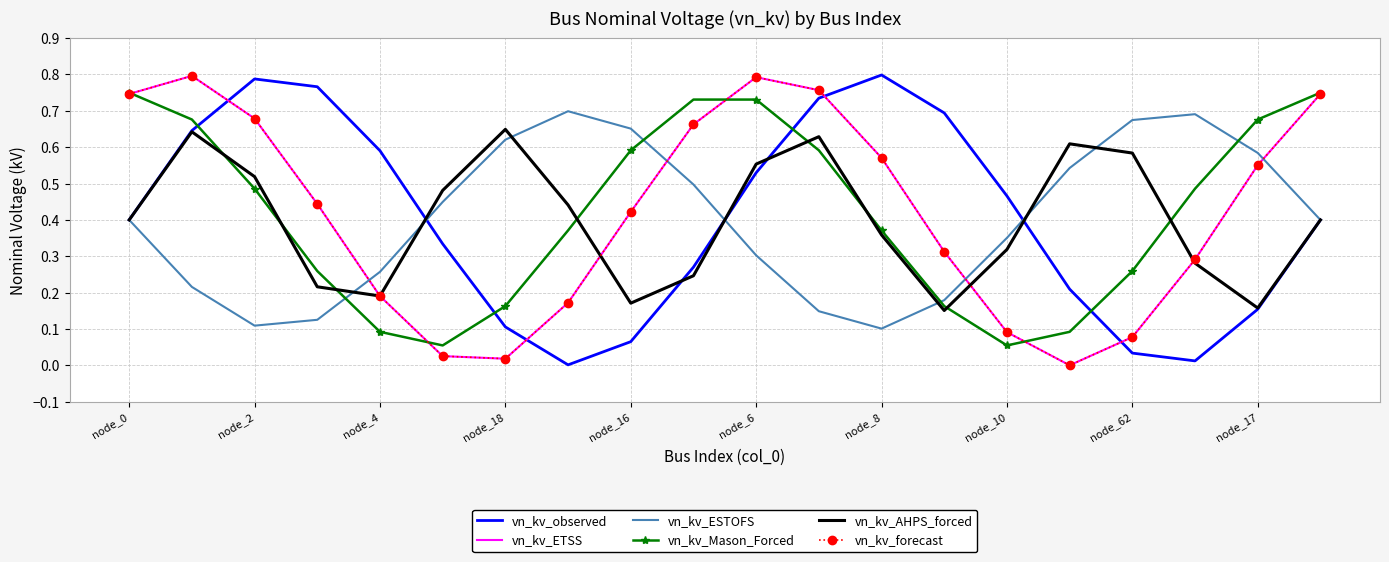

Reading left to right, transcribe all the data shown in this chart.

vn_kv_observed: 0.4	0.6	0.8	0.8	0.6	0.3	0.1	0.0	0.1	0.3	0.5	0.7	0.8	0.7	0.5	0.2	0.0	0.0	0.2	0.4
vn_kv_ETSS: 0.7	0.8	0.7	0.4	0.2	0.0	0.0	0.2	0.4	0.7	0.8	0.8	0.6	0.3	0.1	0.0	0.1	0.3	0.6	0.7
vn_kv_ESTOFS: 0.4	0.2	0.1	0.1	0.3	0.4	0.6	0.7	0.7	0.5	0.3	0.1	0.1	0.2	0.4	0.5	0.7	0.7	0.6	0.4
vn_kv_Mason_Forced: 0.8	0.7	0.5	0.3	0.1	0.1	0.2	0.4	0.6	0.7	0.7	0.6	0.4	0.2	0.1	0.1	0.3	0.5	0.7	0.8
vn_kv_AHPS_forced: 0.4	0.6	0.5	0.2	0.2	0.5	0.6	0.4	0.2	0.2	0.6	0.6	0.4	0.2	0.3	0.6	0.6	0.3	0.2	0.4
vn_kv_forecast: 0.7	0.8	0.7	0.4	0.2	0.0	0.0	0.2	0.4	0.7	0.8	0.8	0.6	0.3	0.1	0.0	0.1	0.3	0.6	0.7